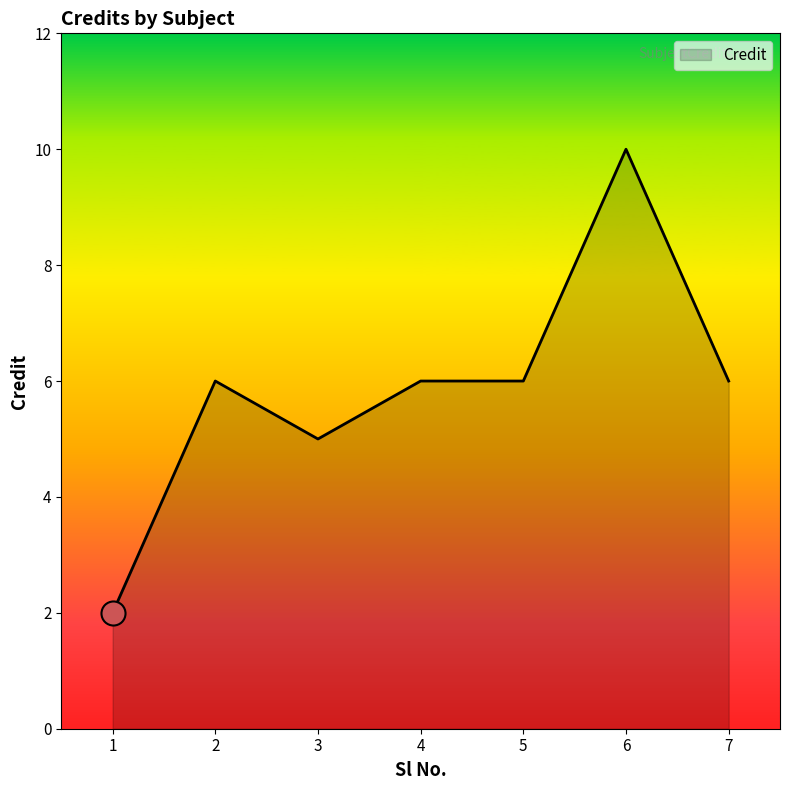

What is the change in value from 3 to 4?

+1